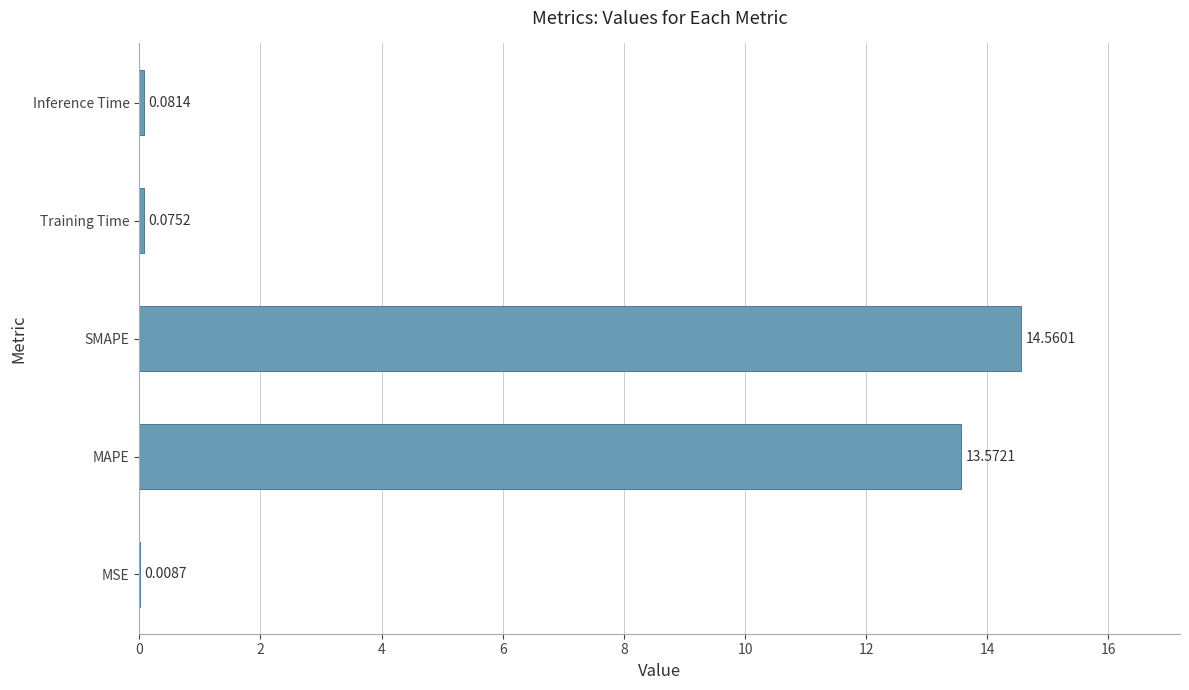

At which label is the value closest to 7?

MAPE